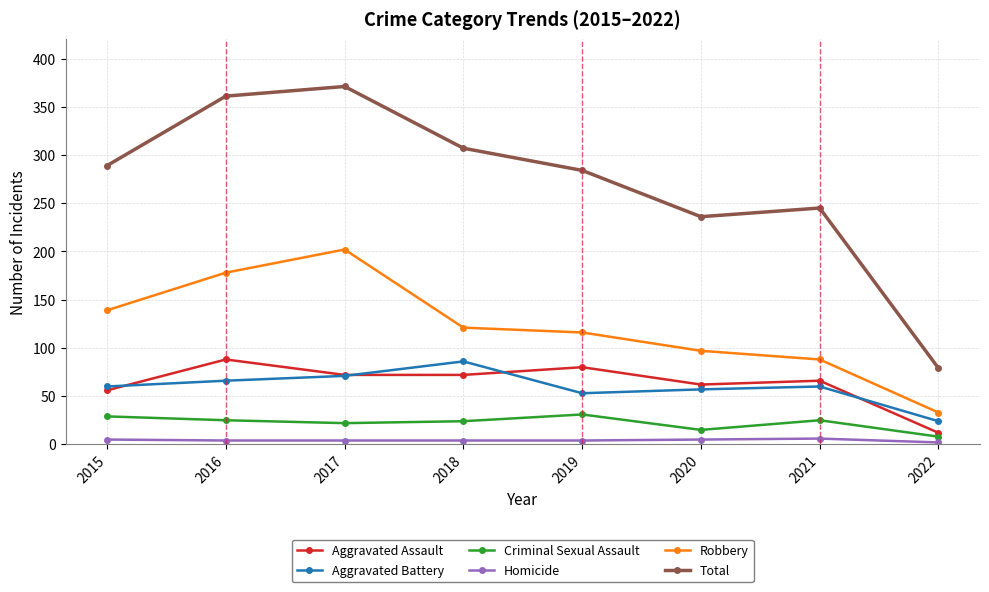

The Aggravated Battery series shows 38 at 2022. True or false?

False